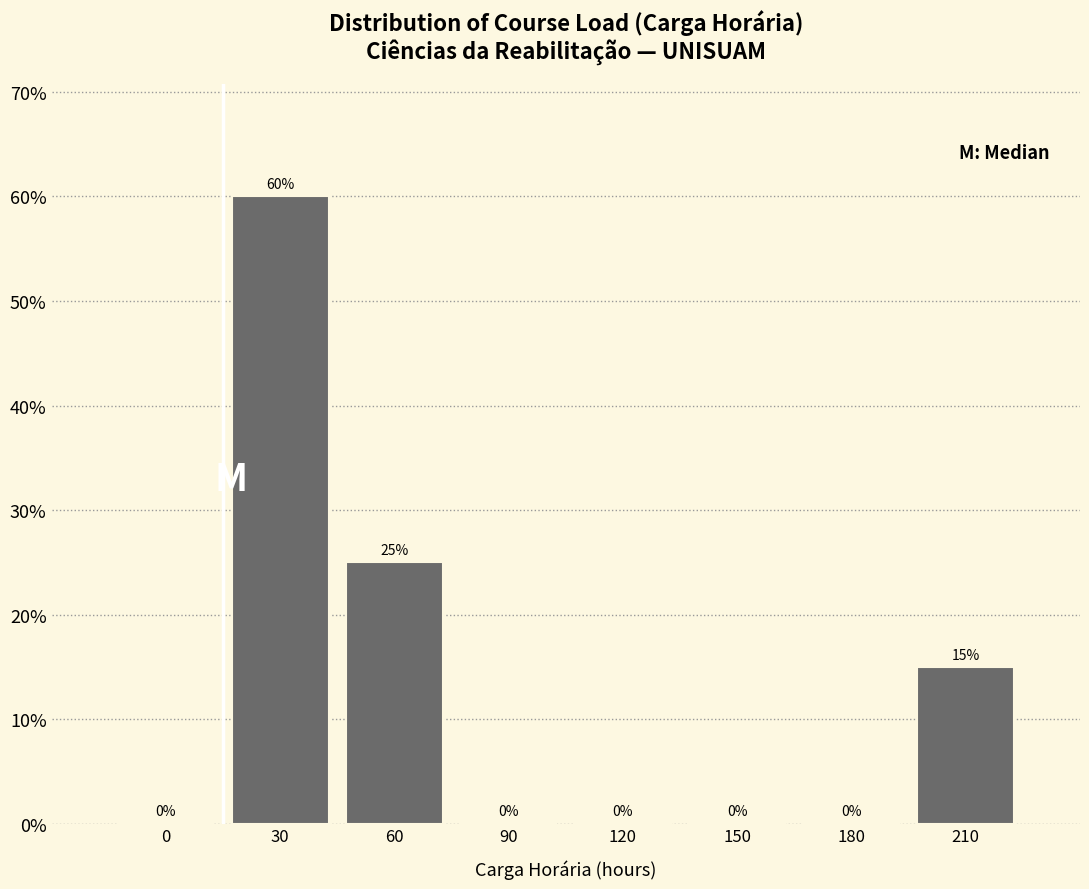

Reading right to left, list all the values displayed in this chart.

210=15	180=0	150=0	120=0	90=0	60=25	30=60	0=0